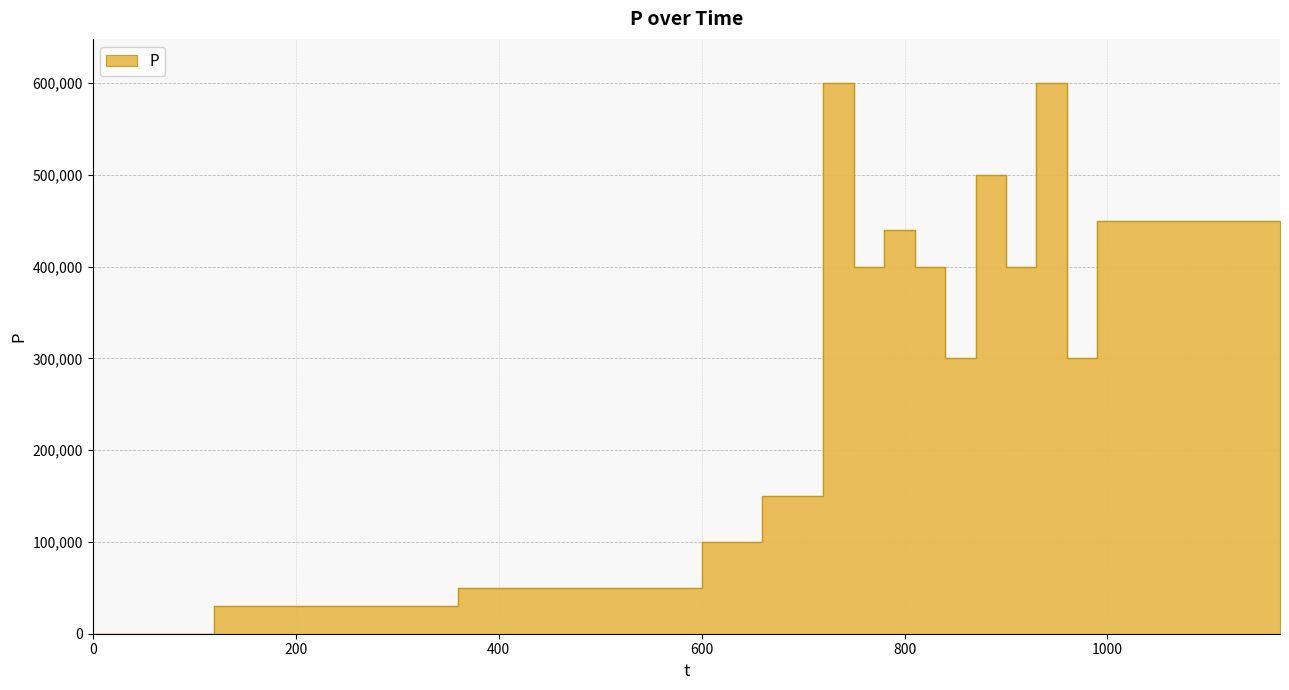

The chart shows a value of 0 at 0. True or false?

True